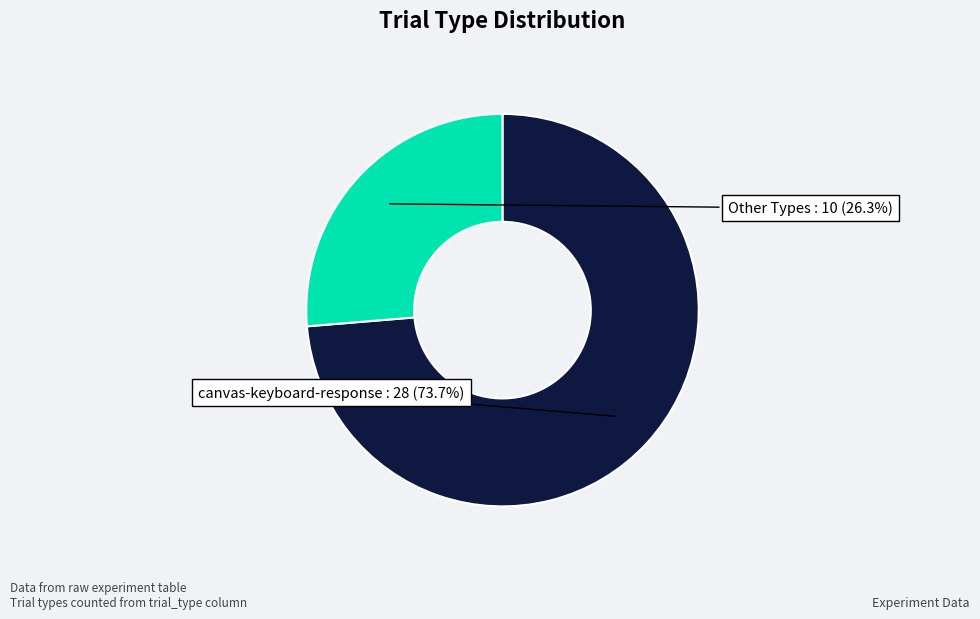

Is there any slice that represents more than half of the pie?

Yes